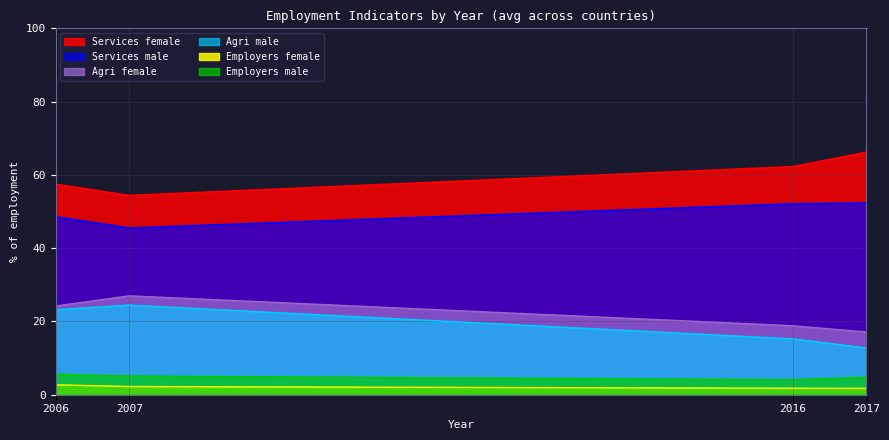

True or false: Employers, female and Agri female intersect in this chart.

False